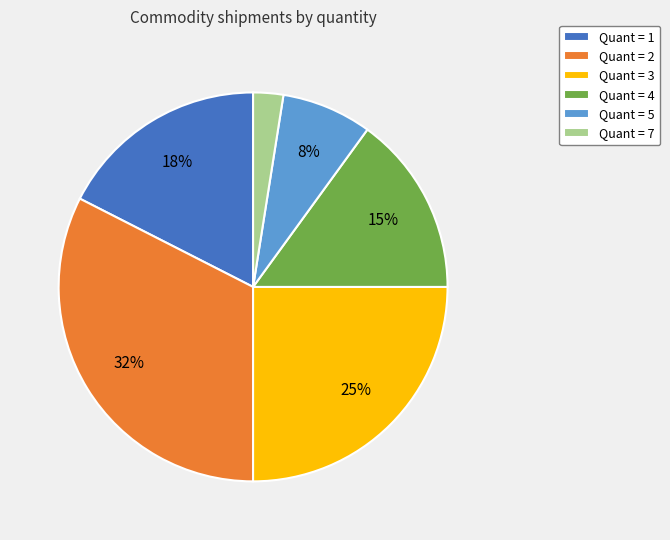

How many segments does this pie chart have?

6